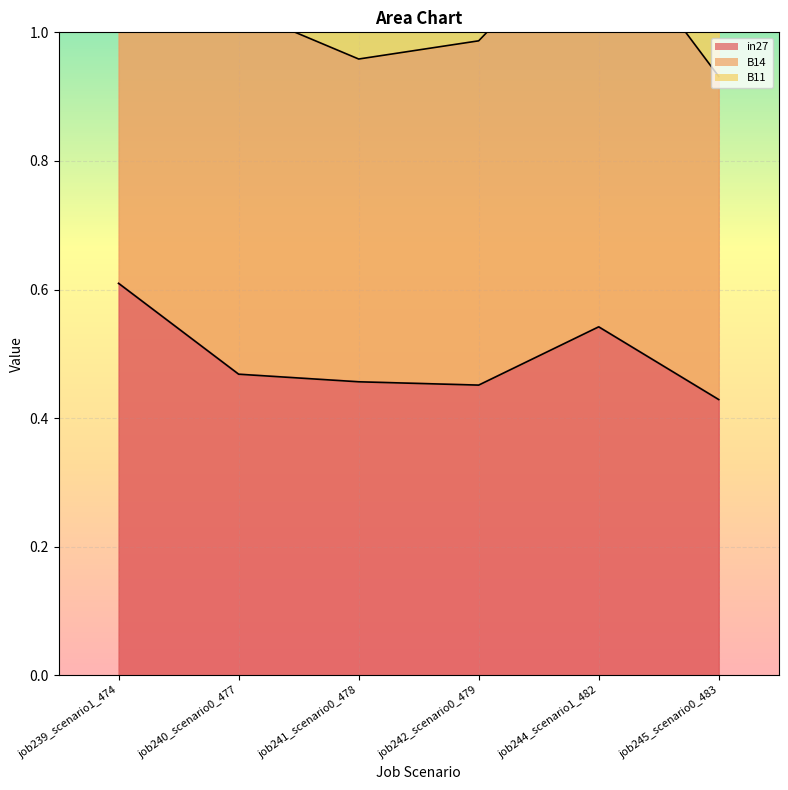

Rank the categories by in27 value from lowest to highest.

job245_scenario0_483, job242_scenario0_479, job241_scenario0_478, job240_scenario0_477, job244_scenario1_482, job239_scenario1_474